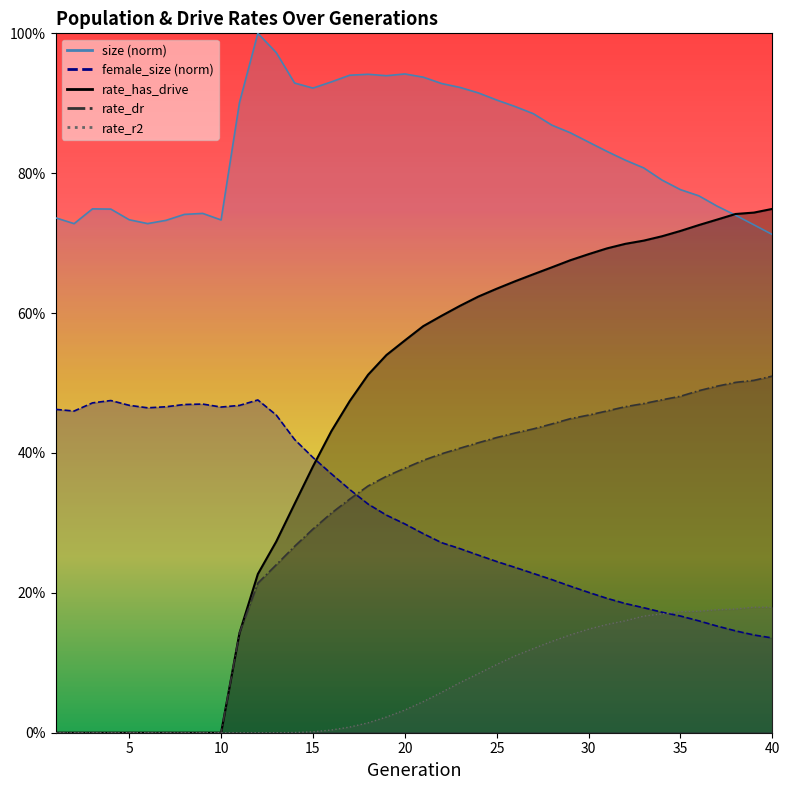

Rank the series by their maximum value, from lowest to highest.

rate_r2, female_size, rate_dr, rate_has_drive, size